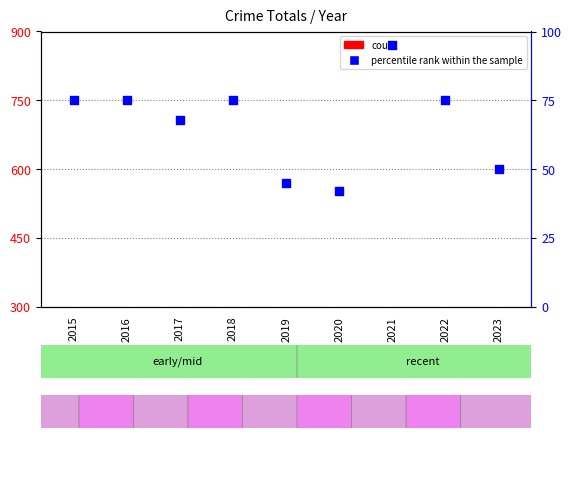

At how many categories does at least one series exceed 47?

9